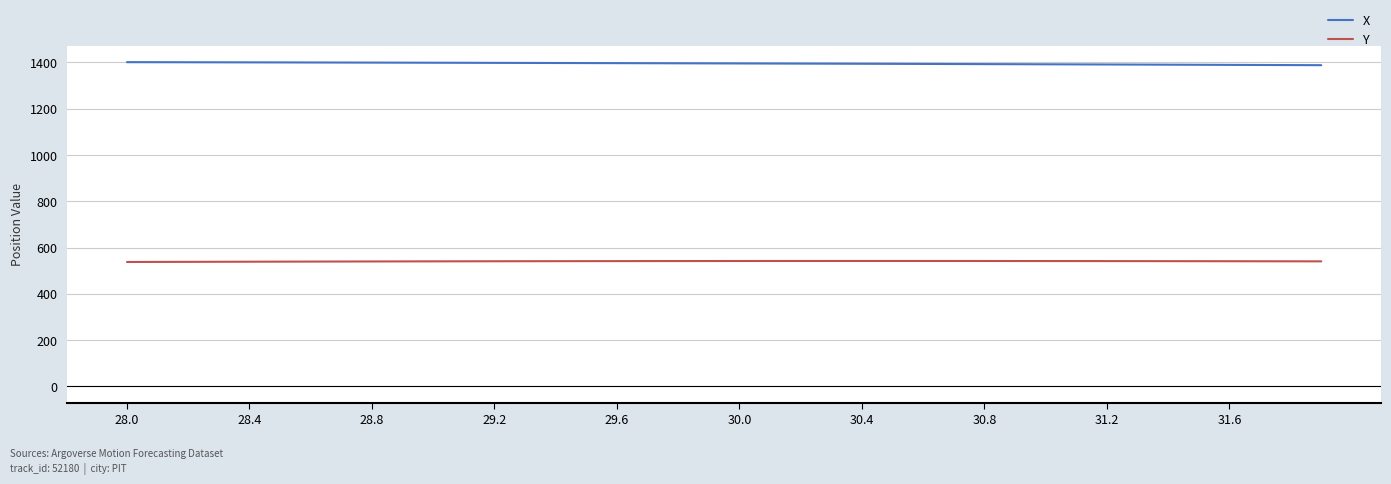

List the series in order of their peak value, lowest first.

Y, X